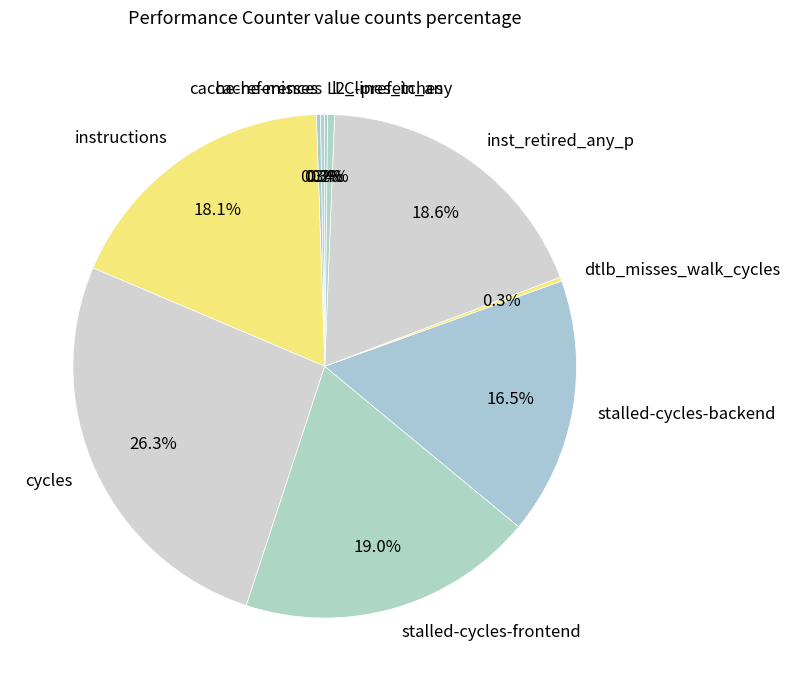

True or false: instructions accounts for 6% of the total.

False